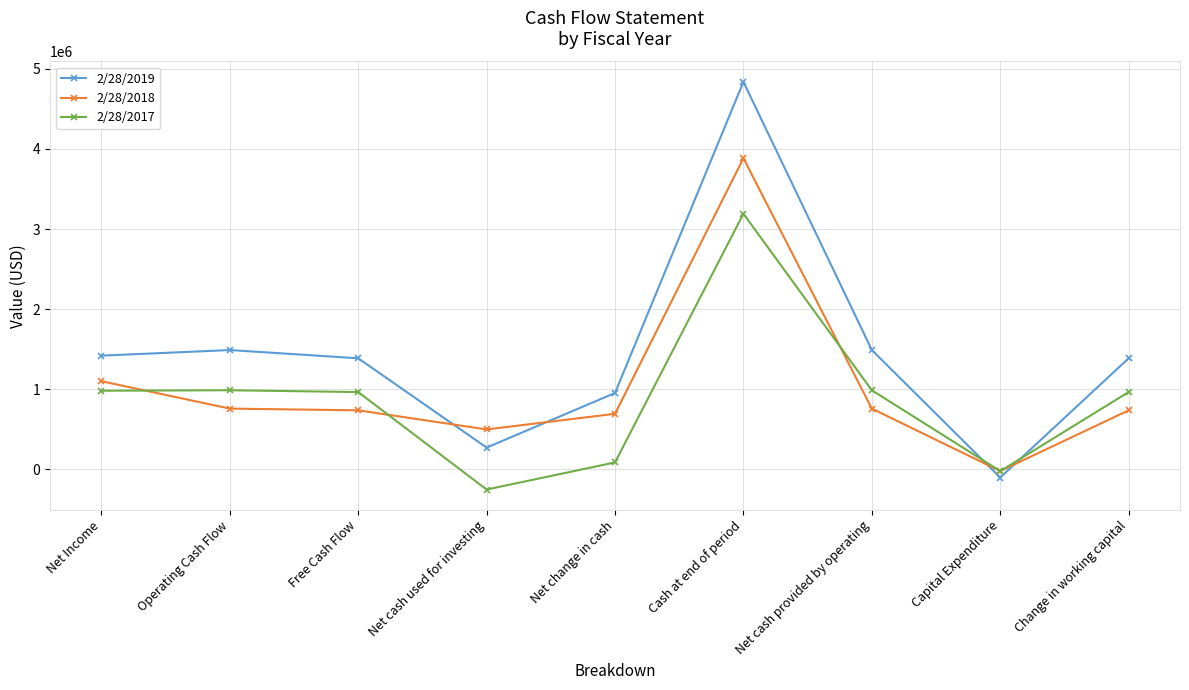

What is the minimum value for 2/28/2017?

-252284